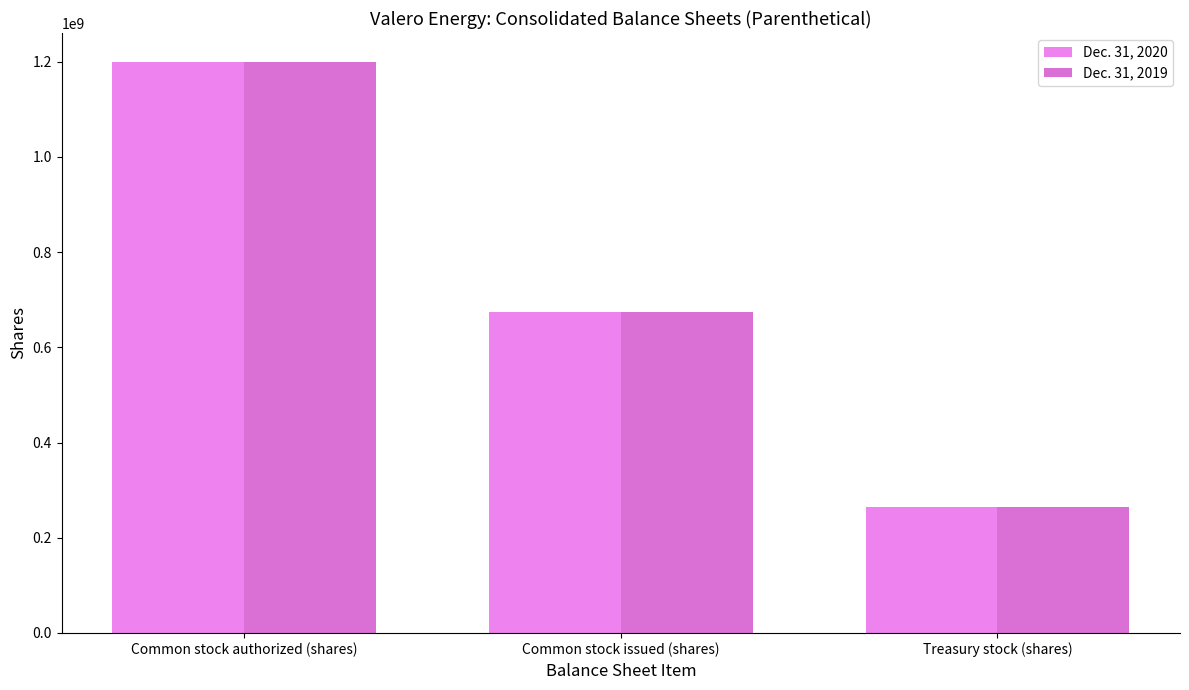

What is the highest value of the Dec. 31, 2020 series?

1200000000